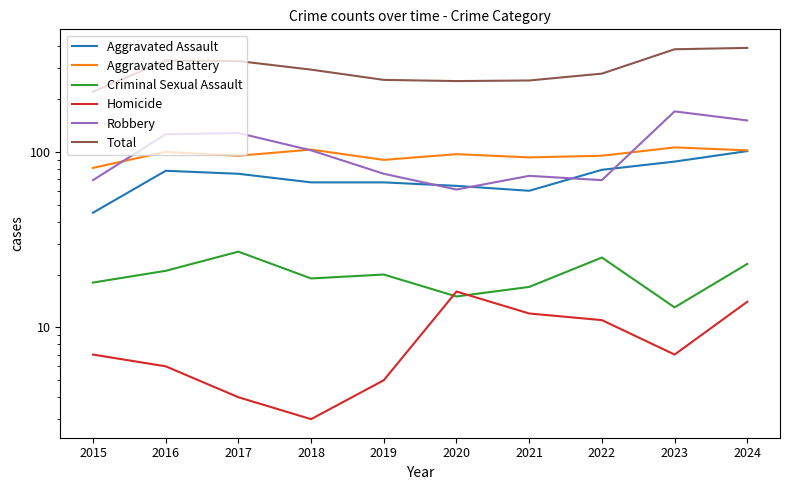

What value does the Total series have at 2023?

384